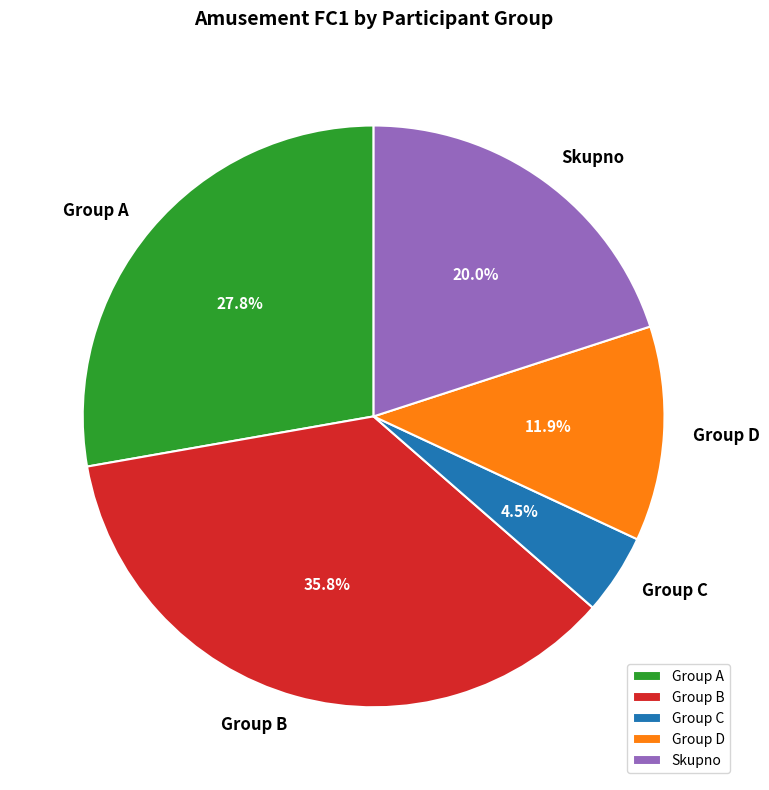

How many slices are in this pie chart?

5